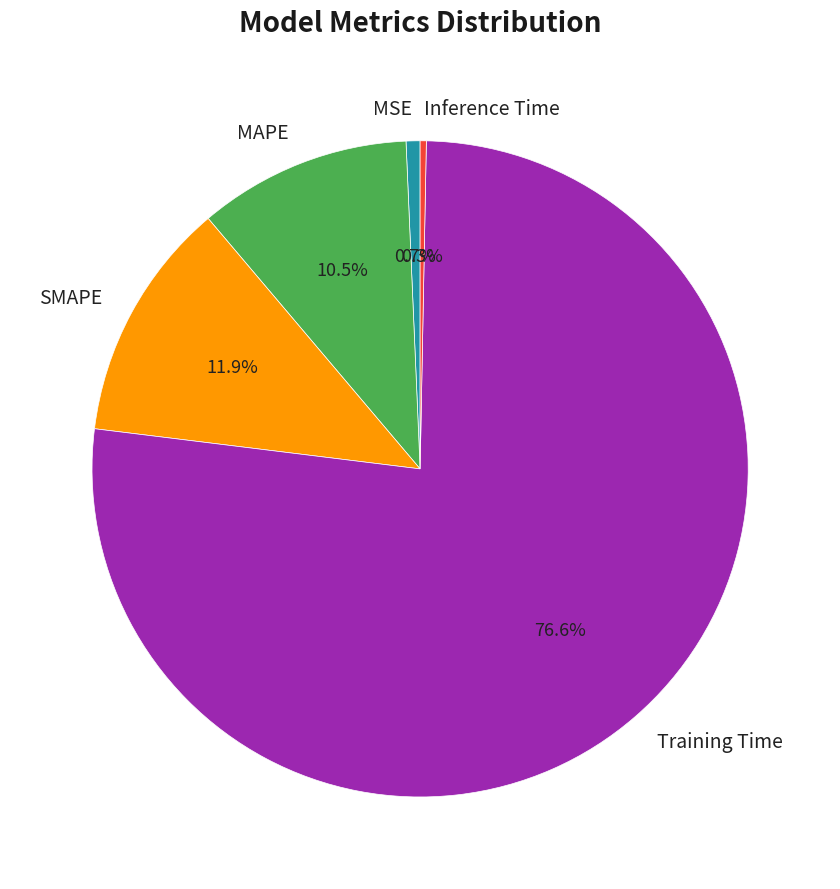

Which category accounts for the majority?

Training Time